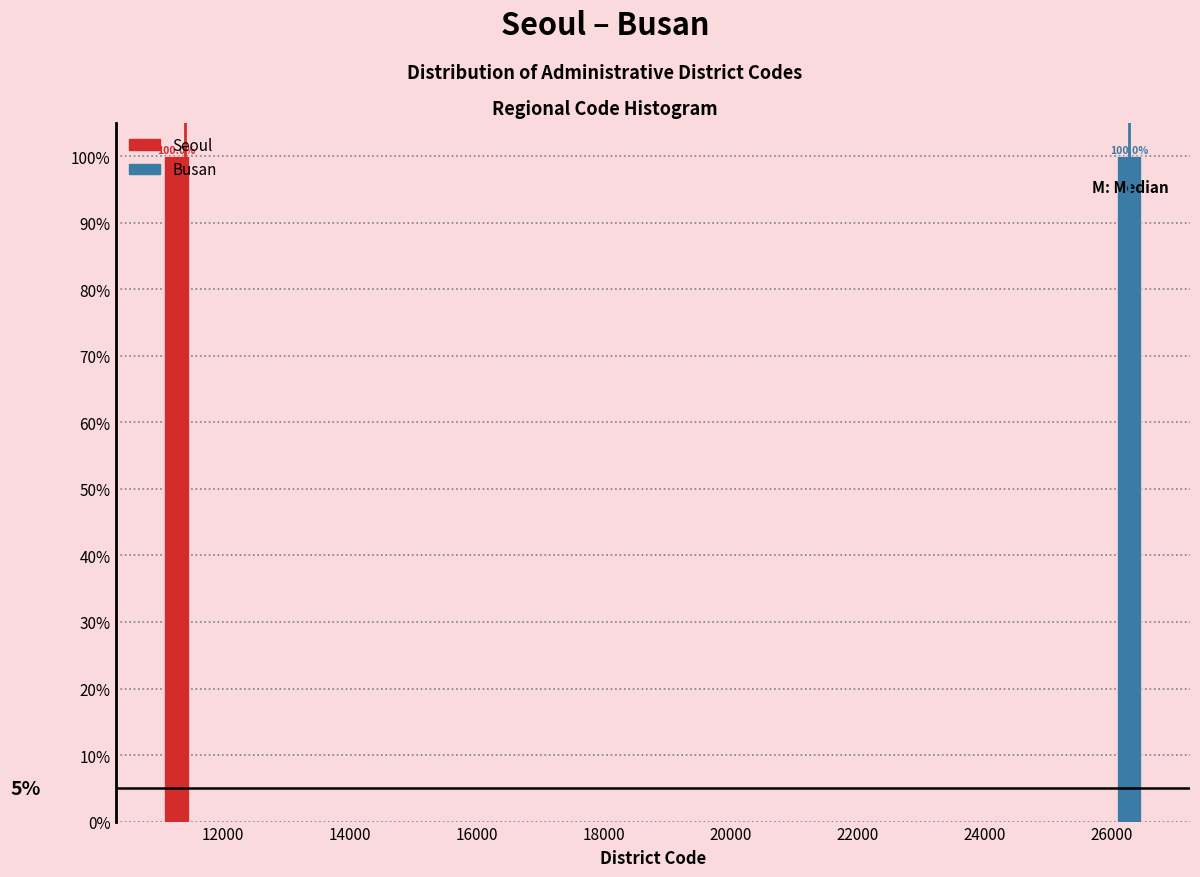

In the Seoul series, which range on the x-axis has the tallest bar?

11000 to 12000